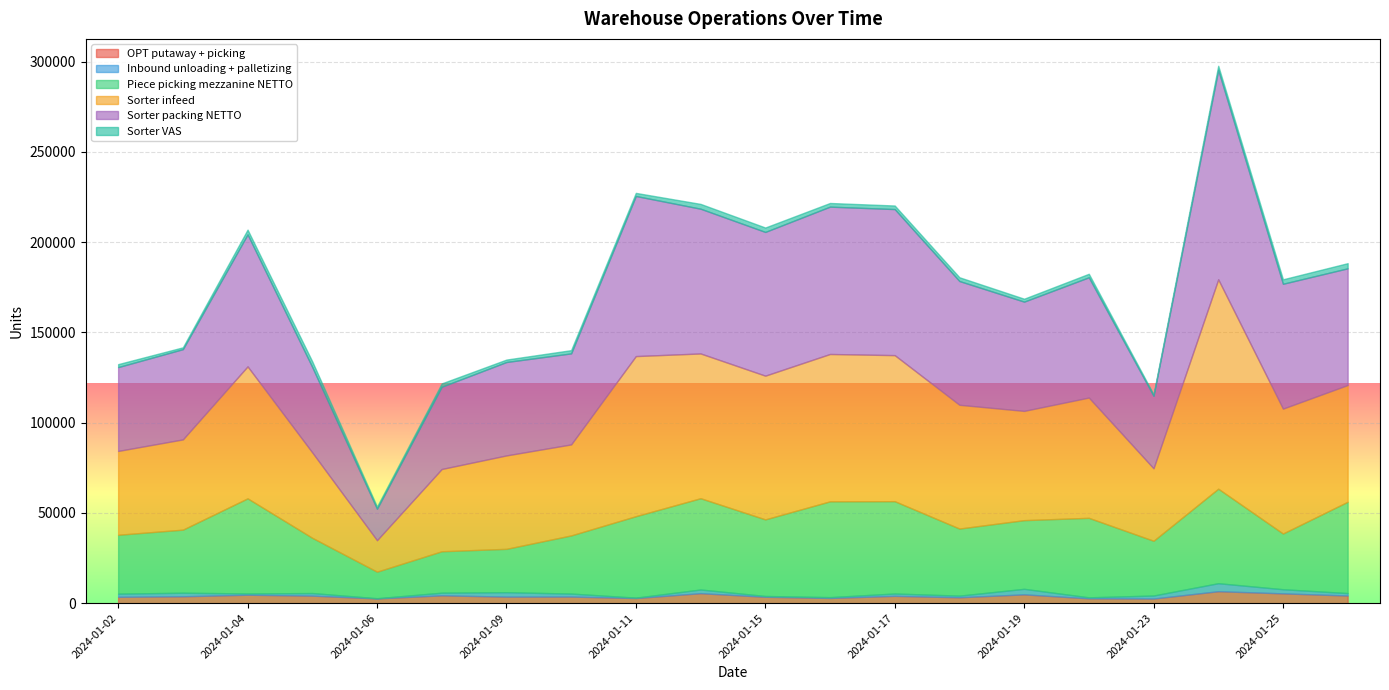

What is the approximate value of Sorter packing NETTO at 2024-01-16, to the nearest 100?

81600